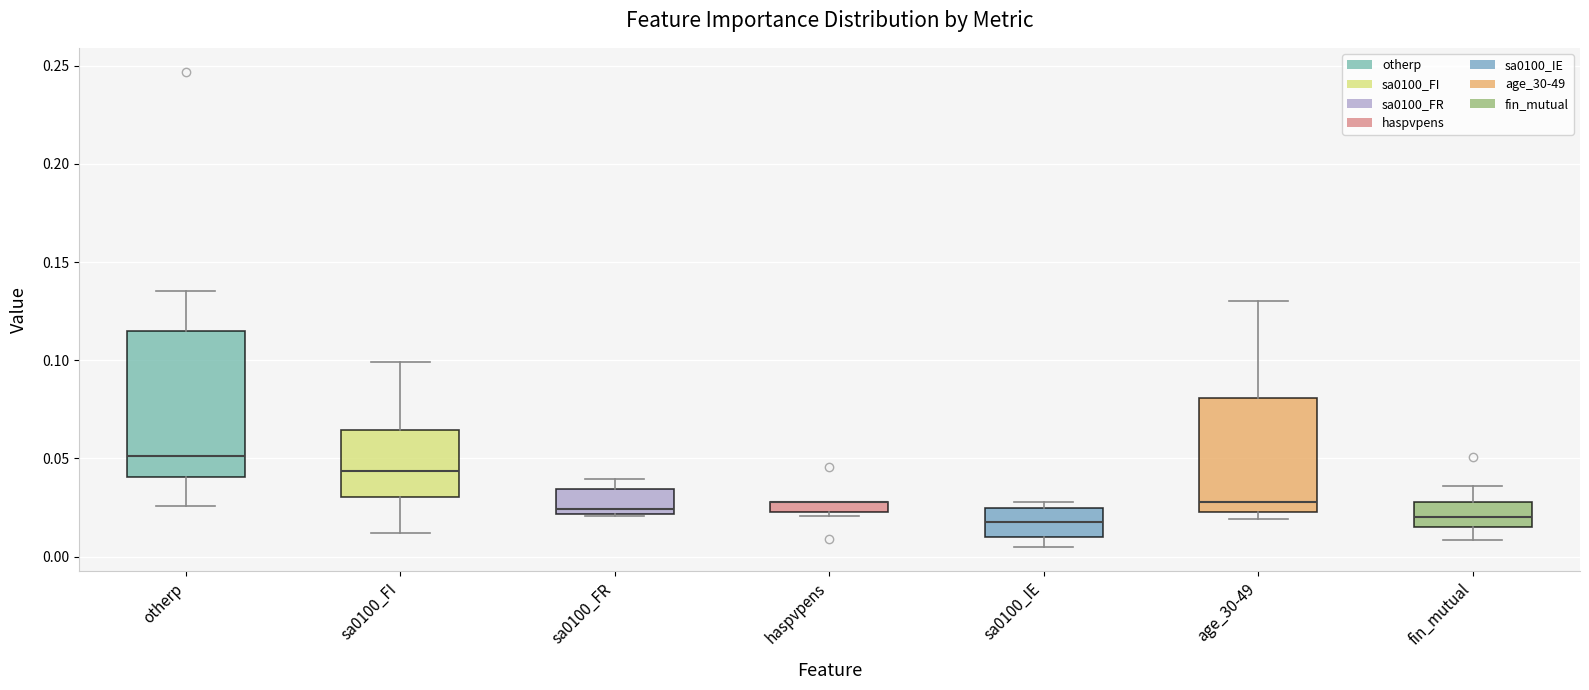

Where does the median line of the box for sa0100_IE sit on the y-axis? The values are not printed on the chart, so give them approximately, as read against the axis.

0.020